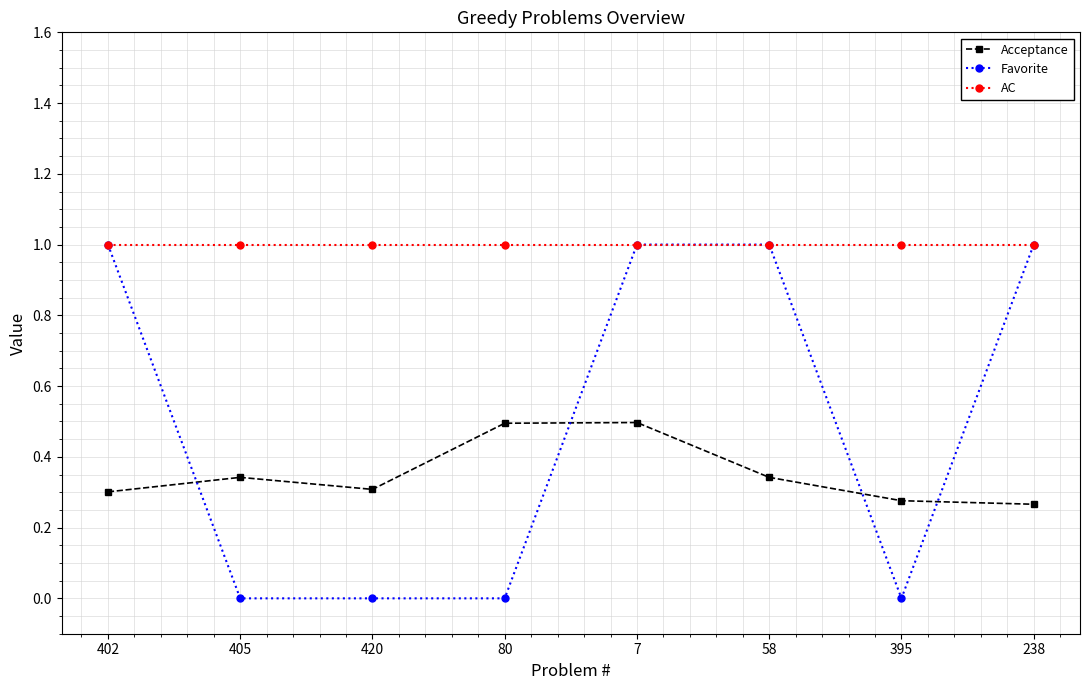

True or false: Favorite and Acceptance cross at least once.

True